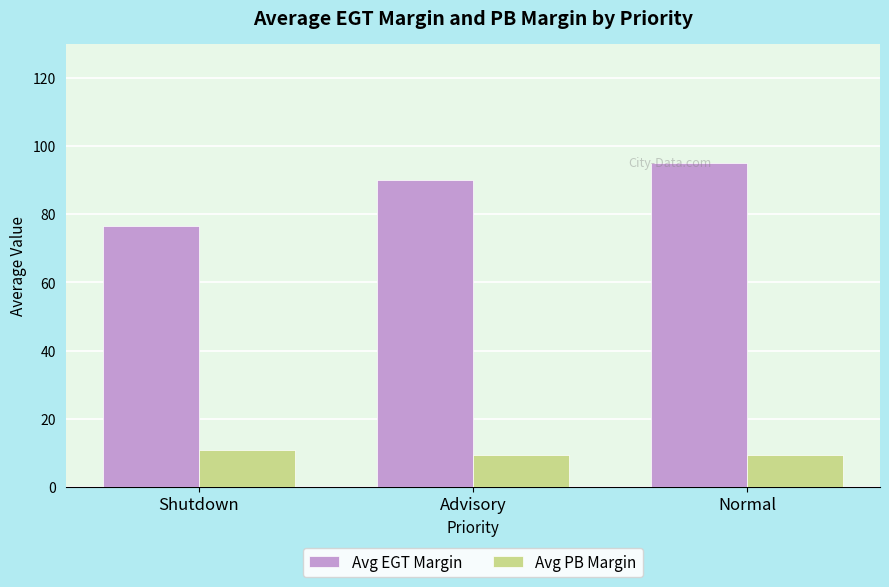

At which label does Avg PB Margin reach its peak?

Shutdown